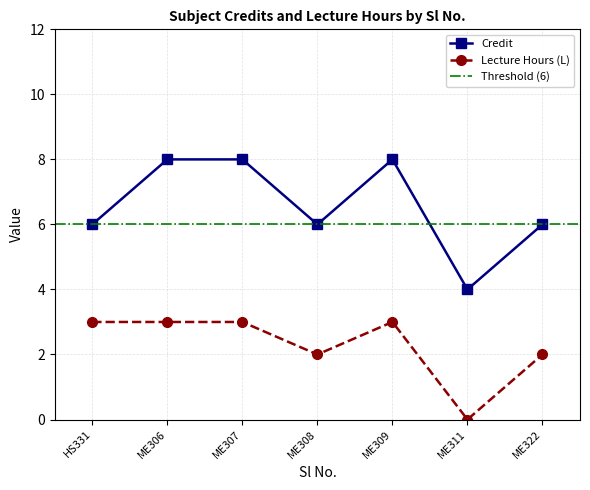

Reading left to right, extract all data points from this chart.

Credit: 6	8	8	6	8	4	6
L_hours: 3	3	3	2	3	0	2